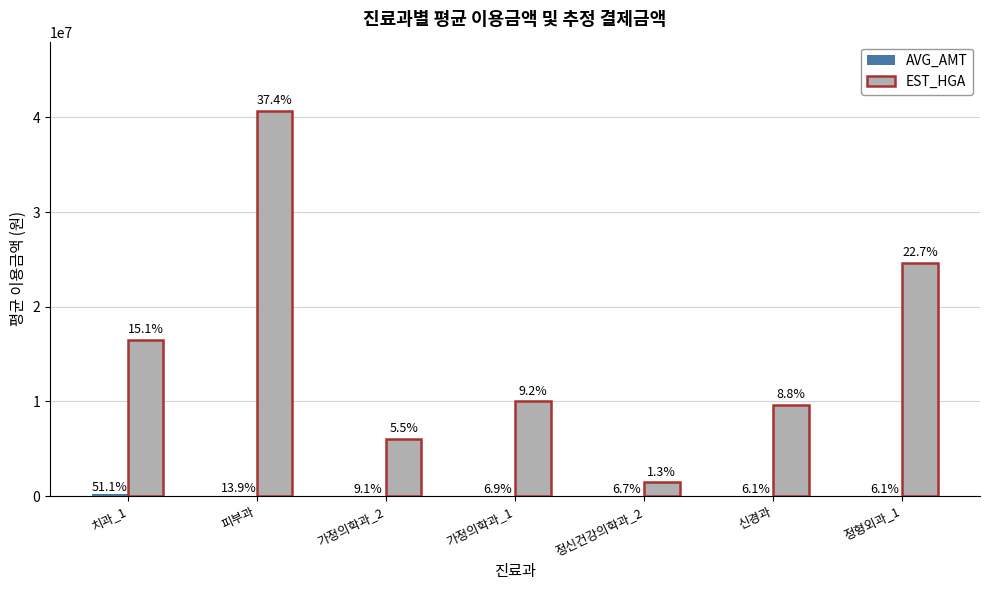

At which label does AVG_AMT first exceed 25309?

치과_1